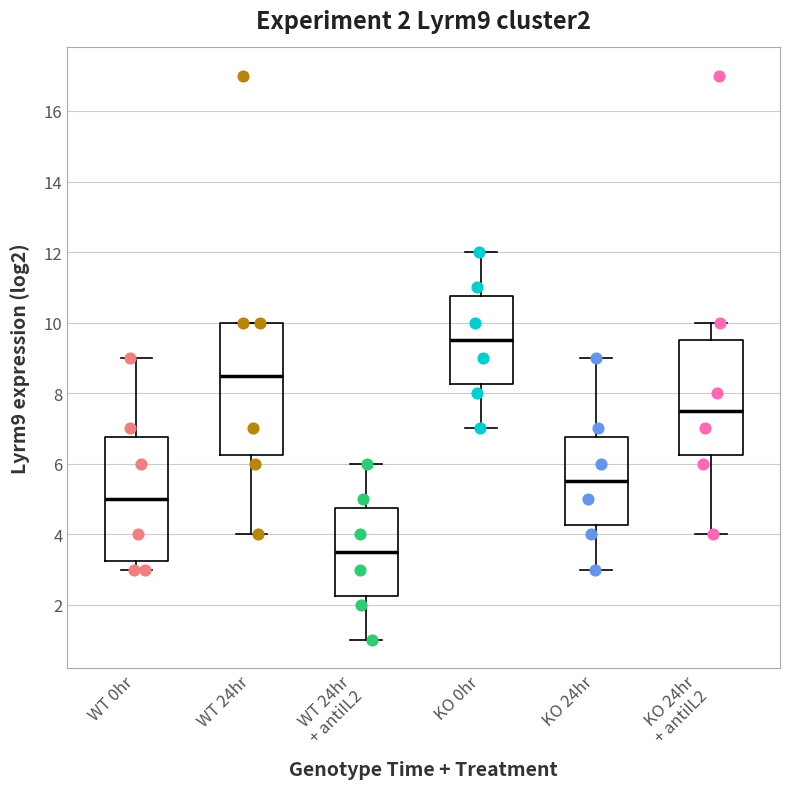

Which box's median line is the lowest?

WT 24hr + antiIL2